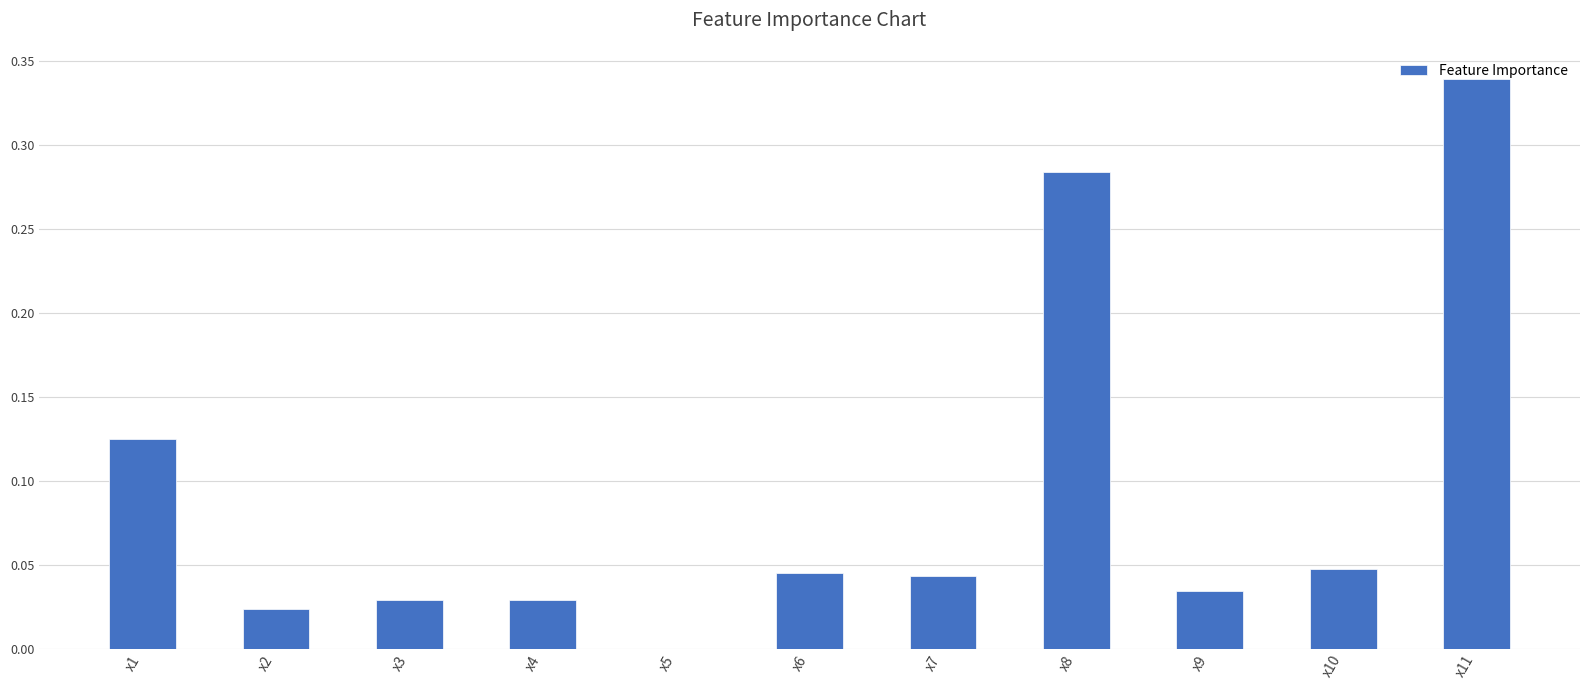

Which has a higher value, x11 or x4?

x11